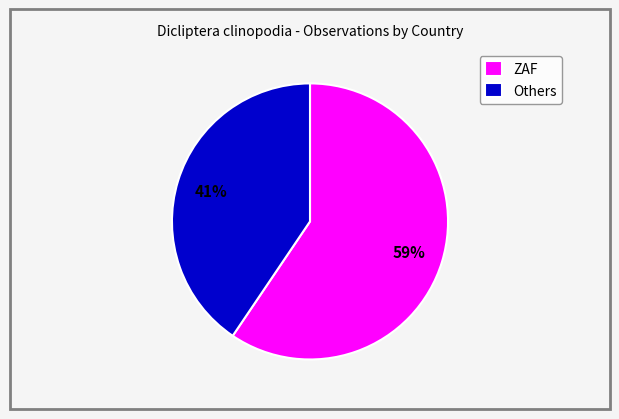

Which slice is the largest?

ZAF